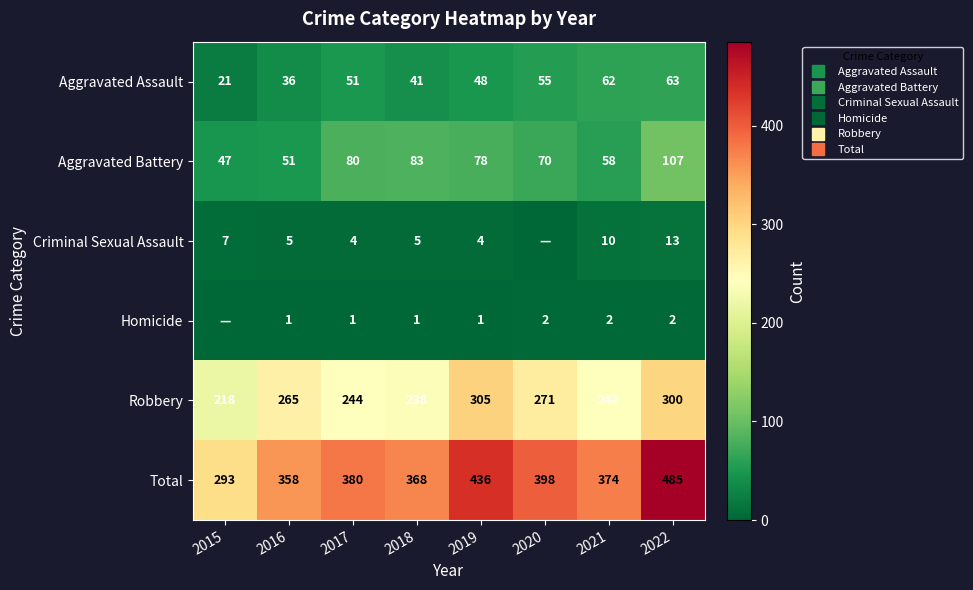

Where does the Aggravated Battery series first go above 78?

2017